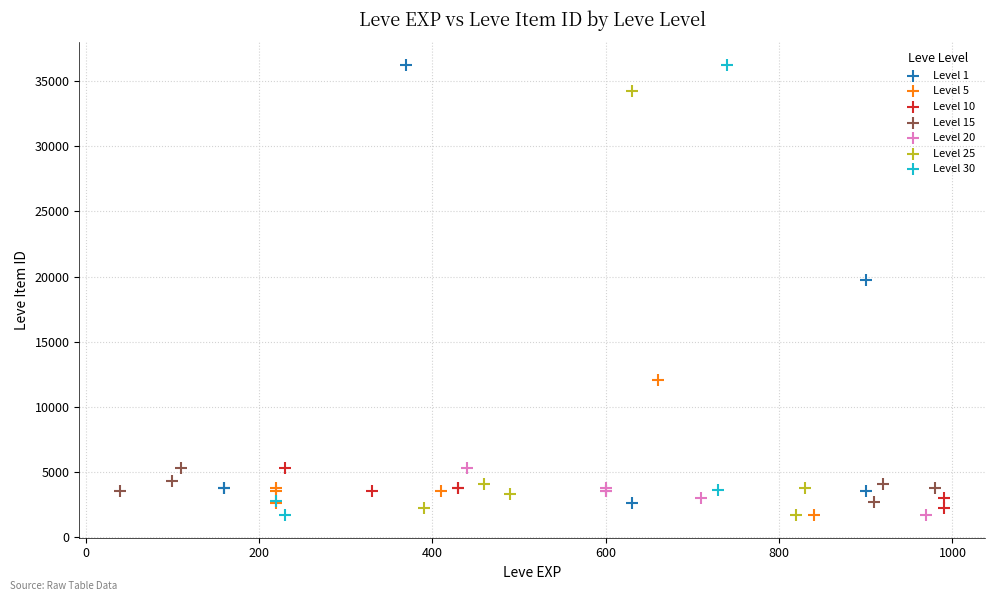

What are all the series names shown in the legend?

Level 1, Level 5, Level 10, Level 15, Level 20, Level 25, Level 30